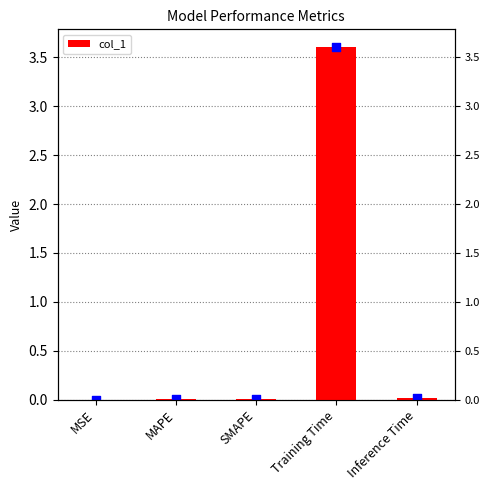

What is the change in value from MAPE to Training Time?

+3.6